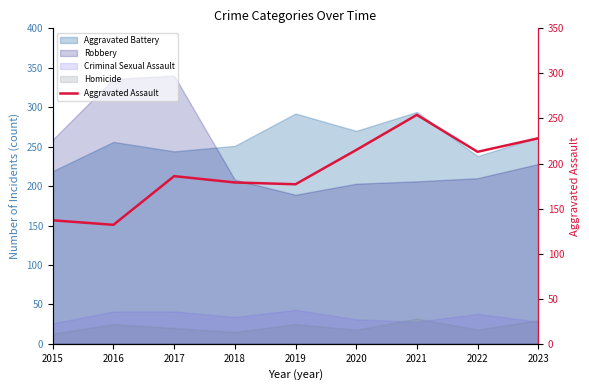

How many lines are shown in the chart?

1